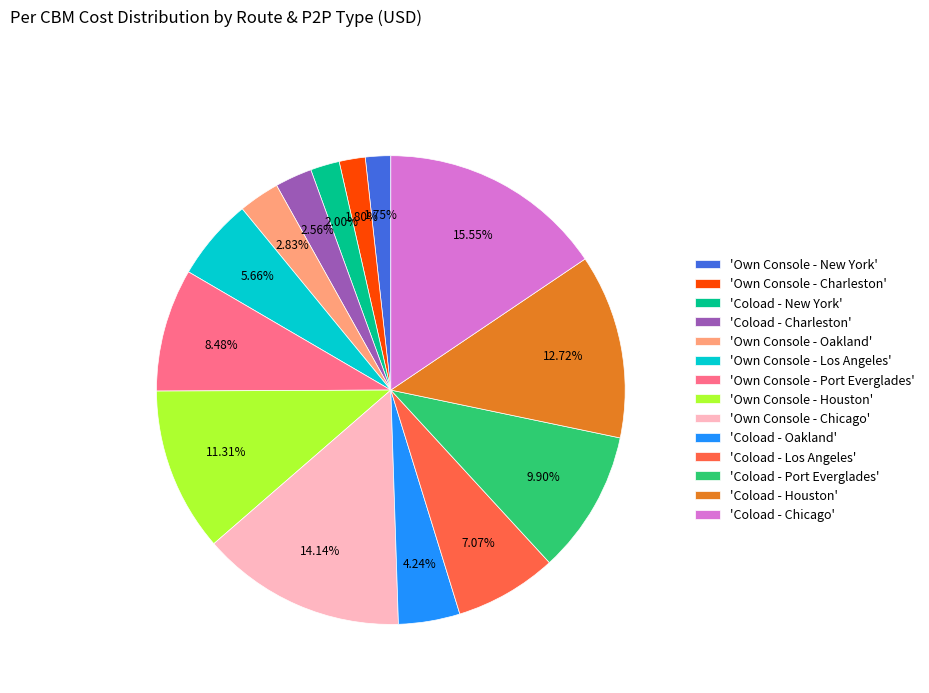

Between 'Coload - Oakland' and 'Coload - Port Everglades', which is larger?

'Coload - Port Everglades'